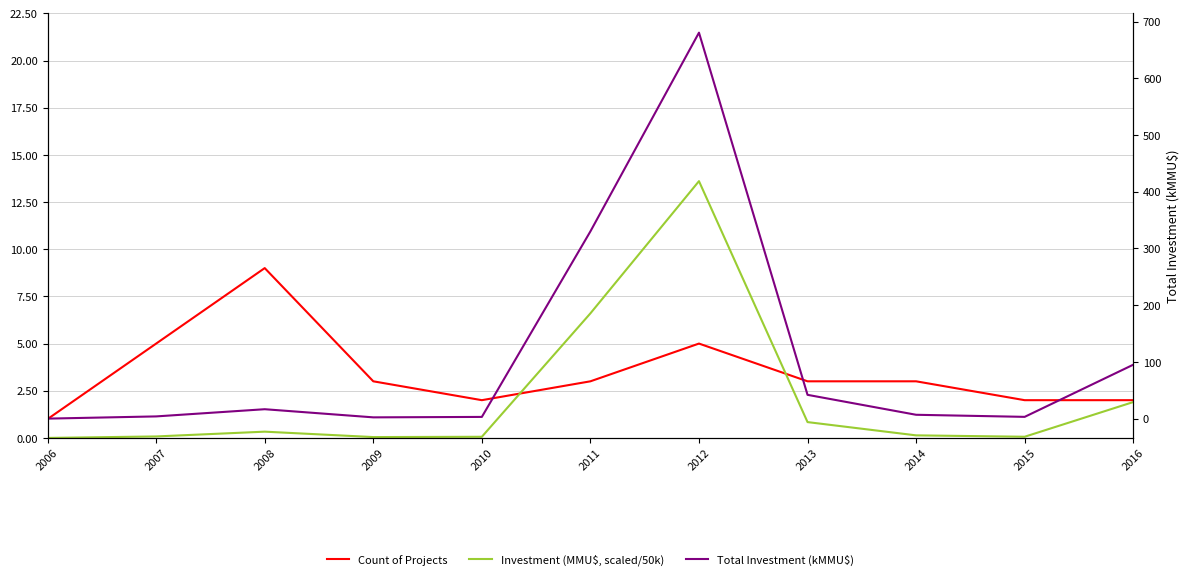

True or false: Total Investment (kMMU$) has more than 2 interior local peaks.

False